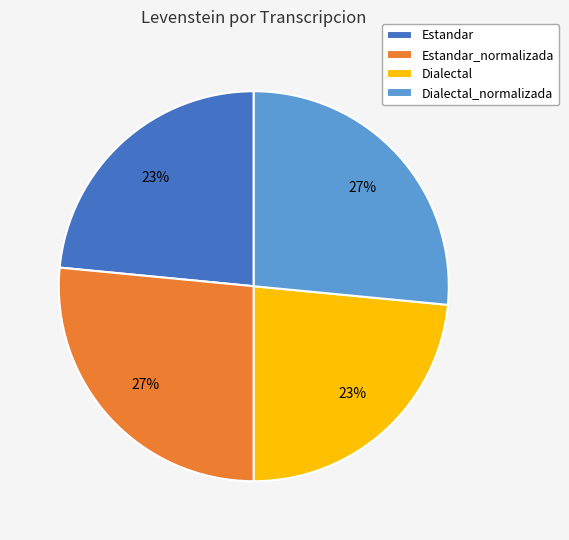

How many segments does this pie chart have?

4